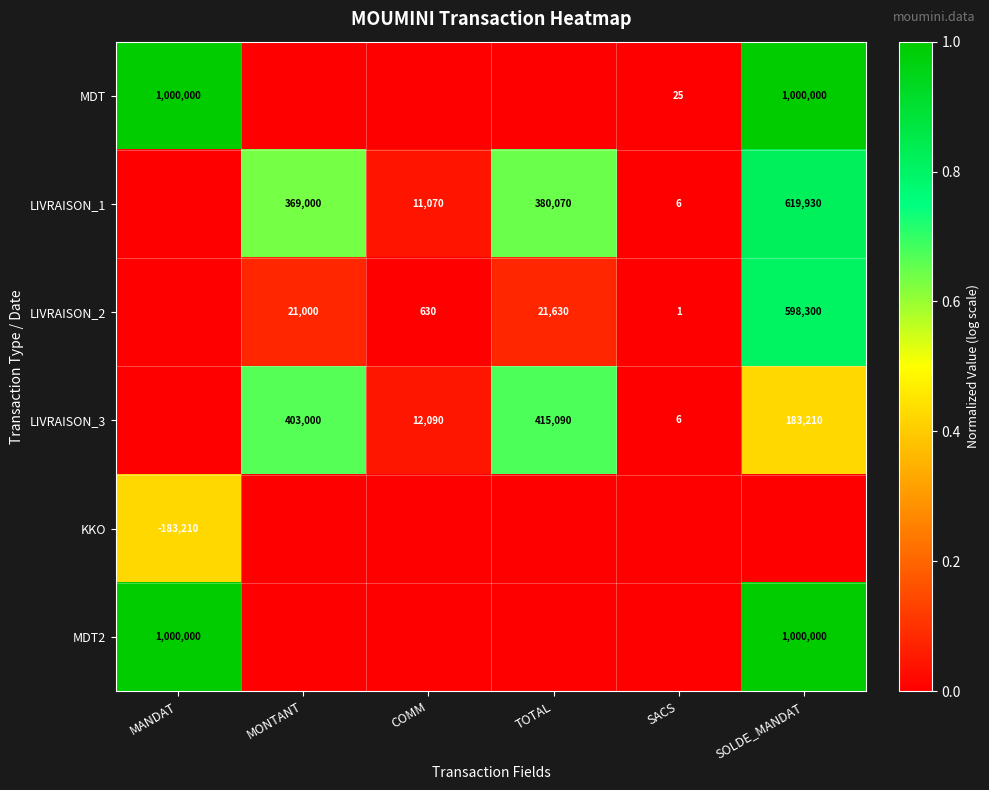

The value of MDT at SOLDE_MANDAT is 1392410. True or false?

False